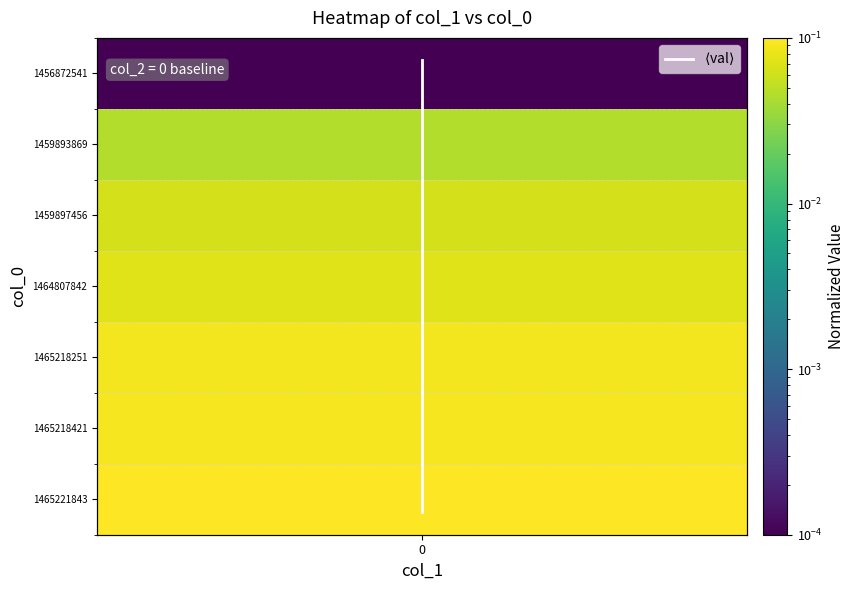

How many positive values are there?

6